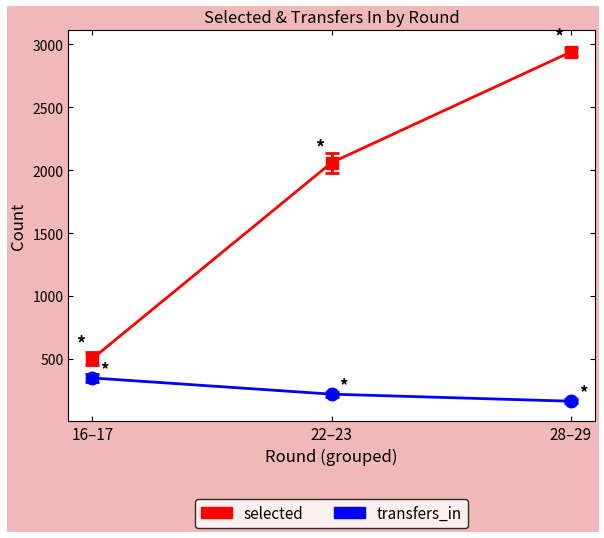

The value of selected at 22–23 is 734. True or false?

False